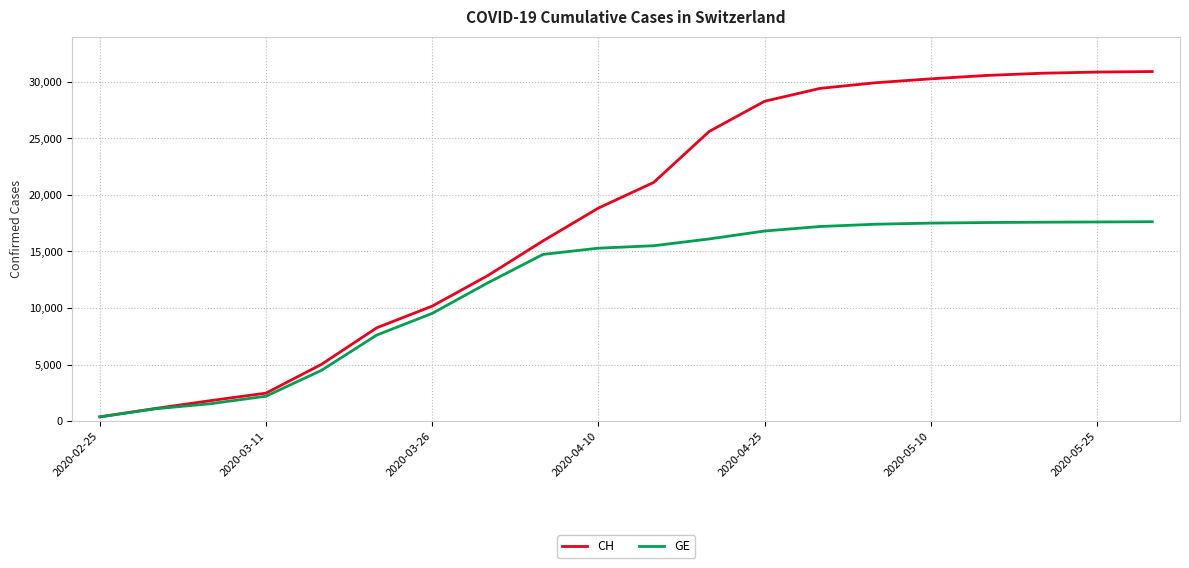

What is the maximum value for CH?

30897